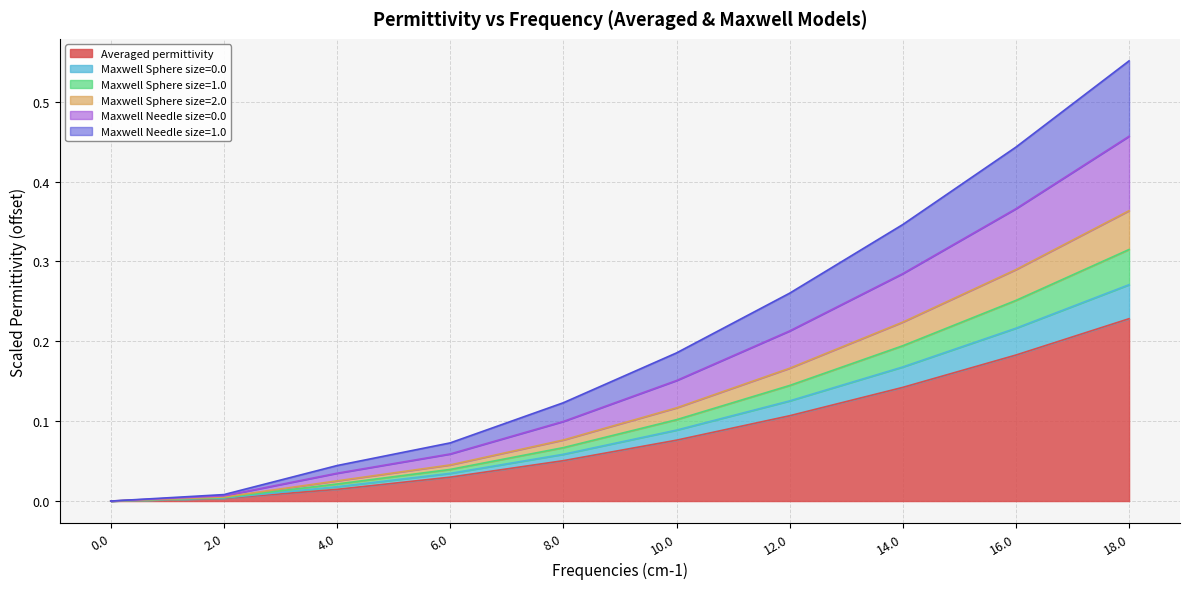

The value of Averaged permittivity at 12.0 is 0.1. True or false?

False